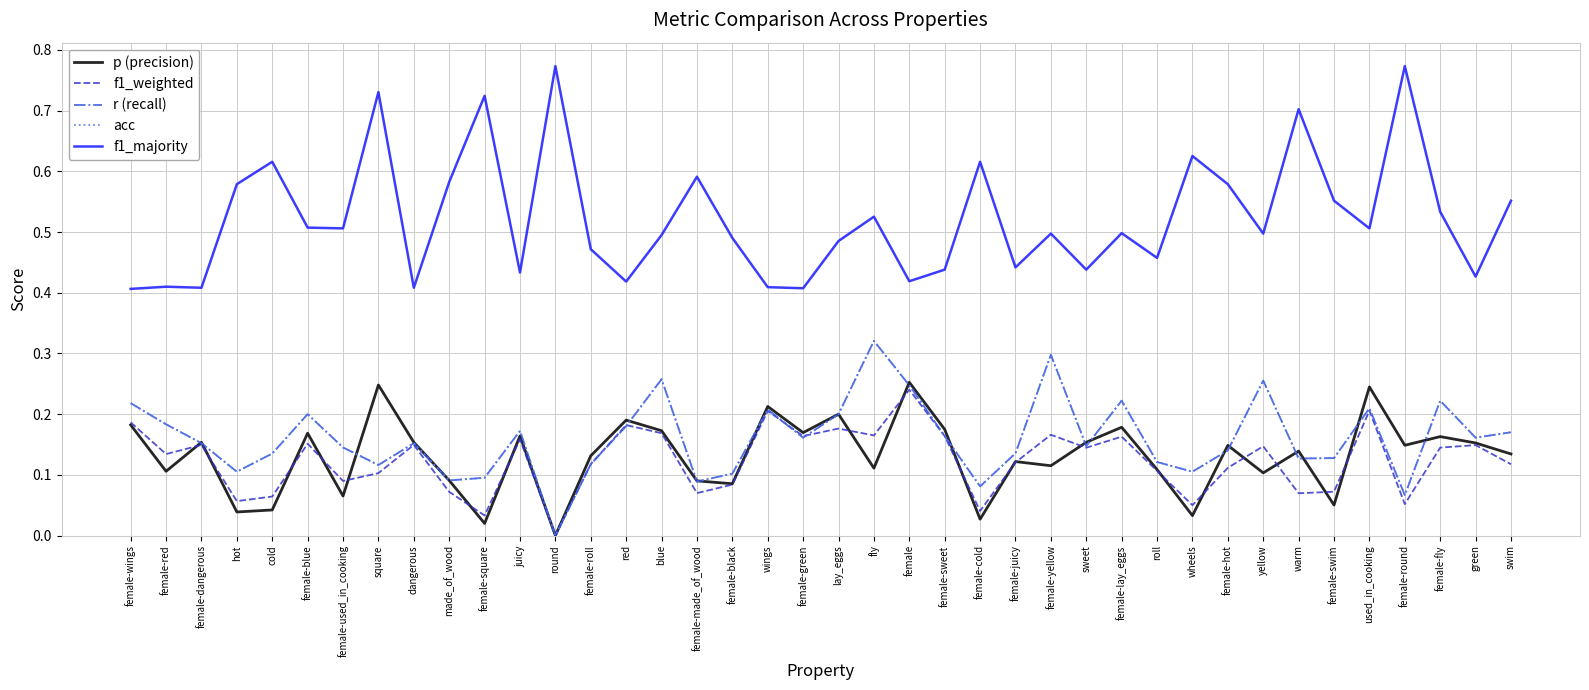

True or false: acc and f1_majority cross at least once.

False